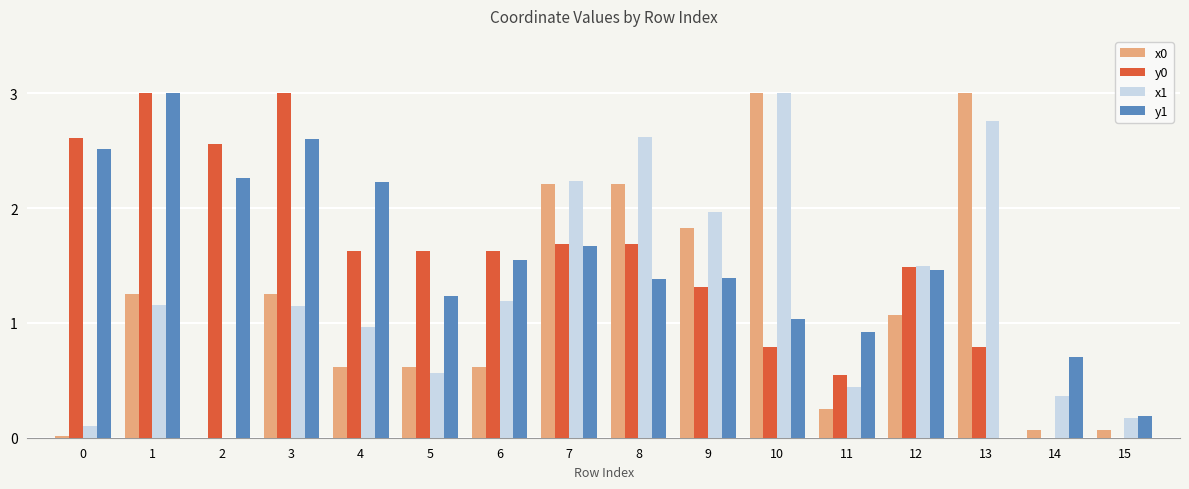

What is the total value across all series at 9?

6.5